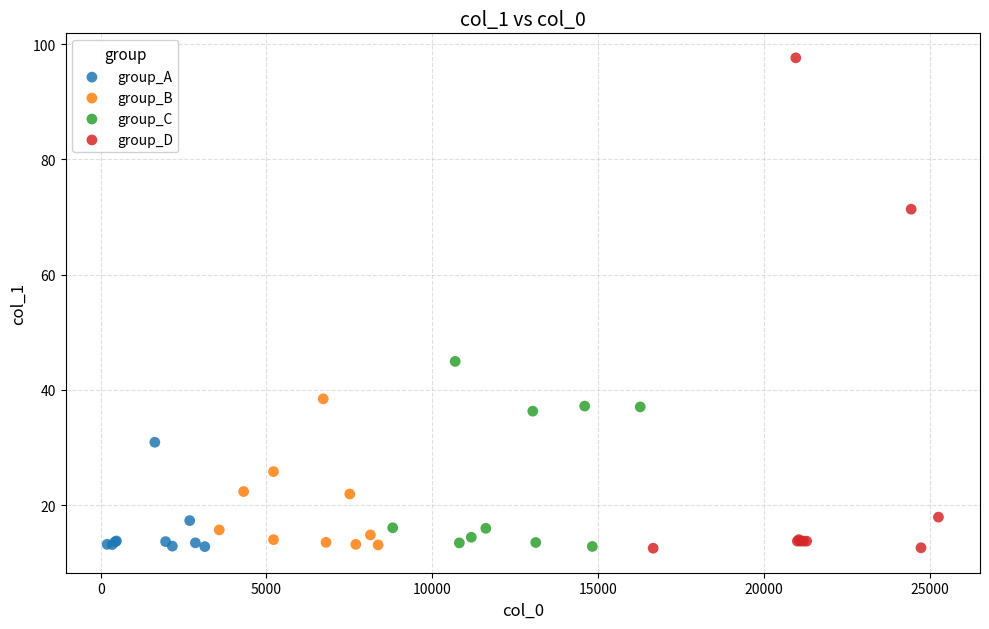

Which series reaches the maximum Y coordinate?

group_D